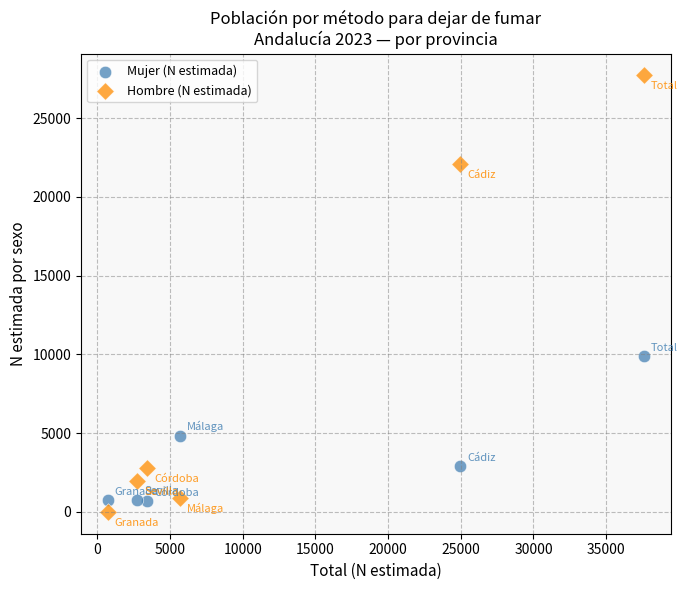

In the Hombre (N estimada) series, what Y value is closest to 13852?

22098